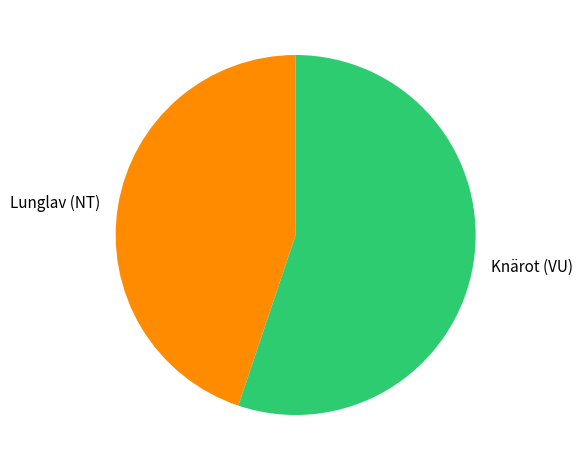

Is the sum of Knärot (VU) and Lunglav (NT) greater than half?

Yes